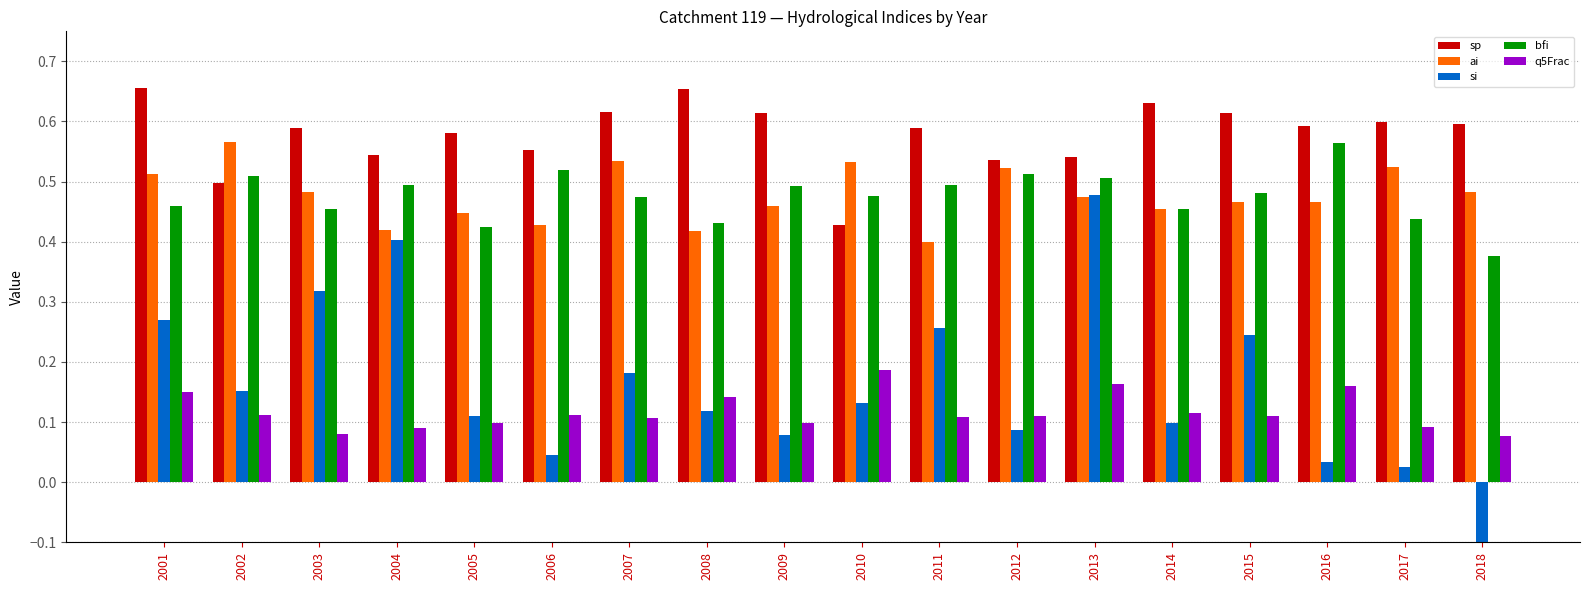

How many bfi values are between 0 and 1?

18